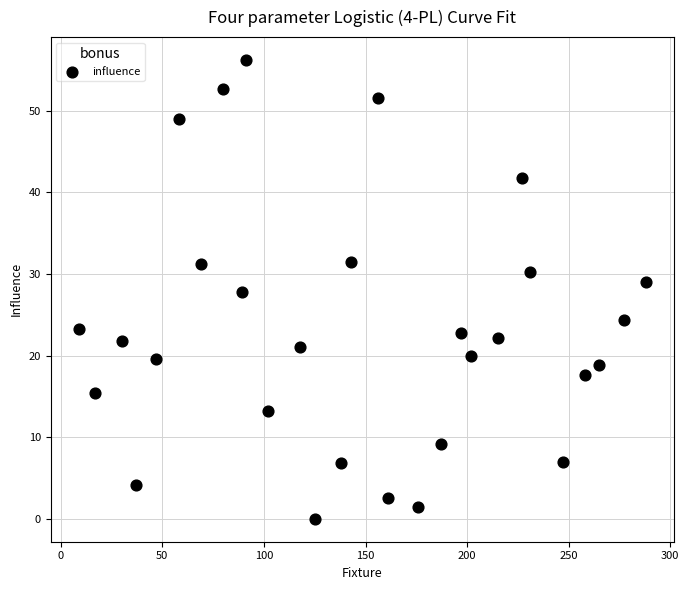

What is the range of Y values (max minus min)?

56.2